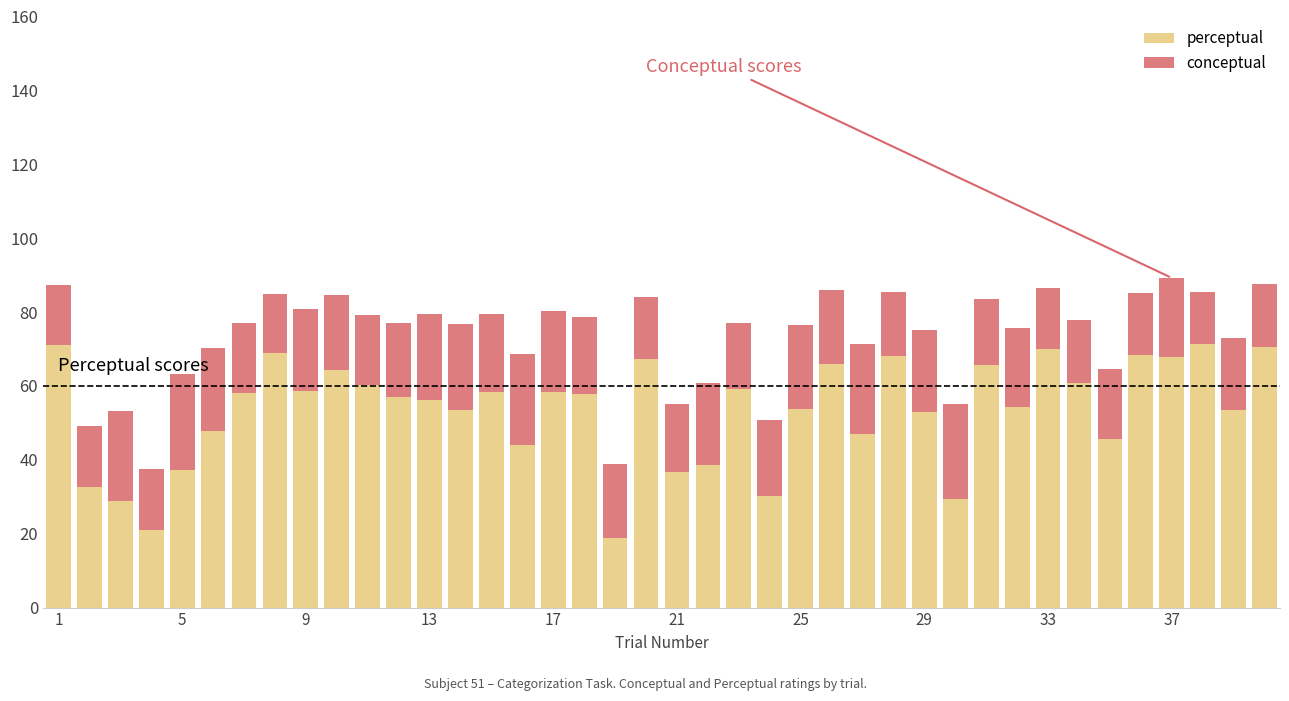

What is the sum of all perceptual values?

2130.2